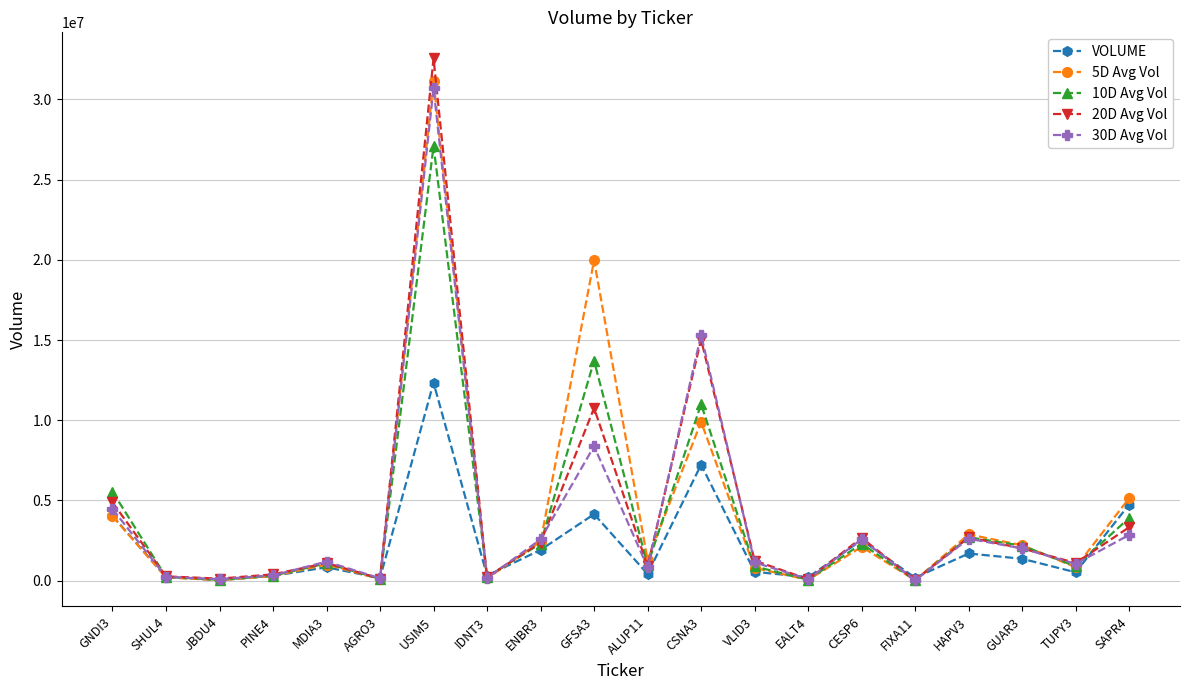

What is the highest value of the 30D Avg Vol series?

30683347